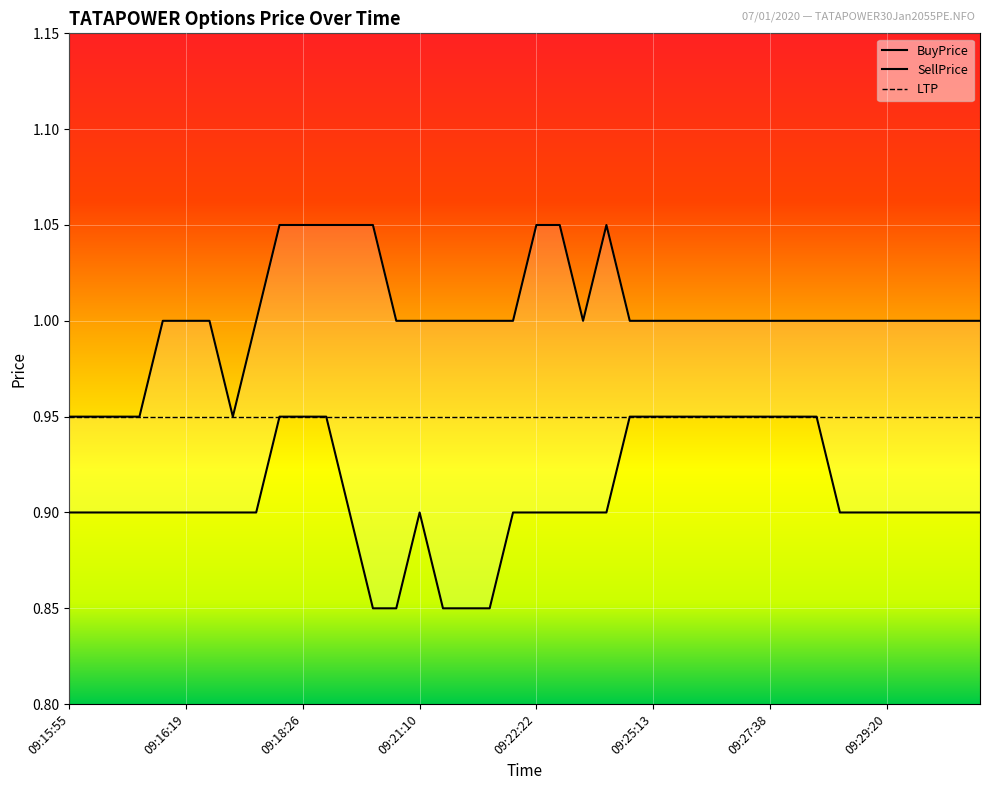

At which category is the sum across all series the highest?

09:17:49